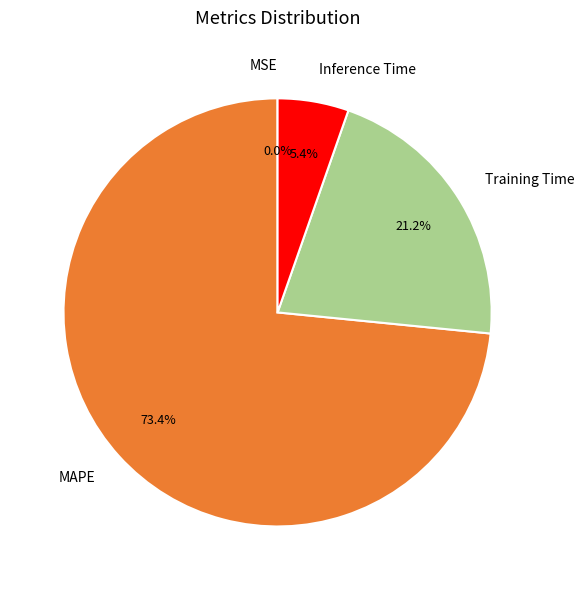

Does Training Time account for over 50% of the chart?

No